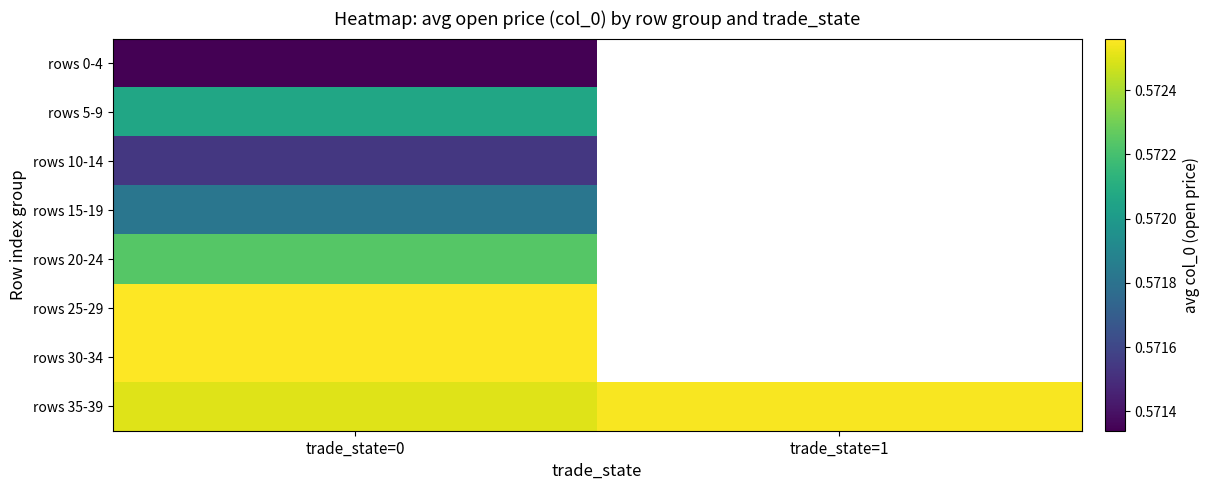

What is the minimum value for rows 35-39?

0.6